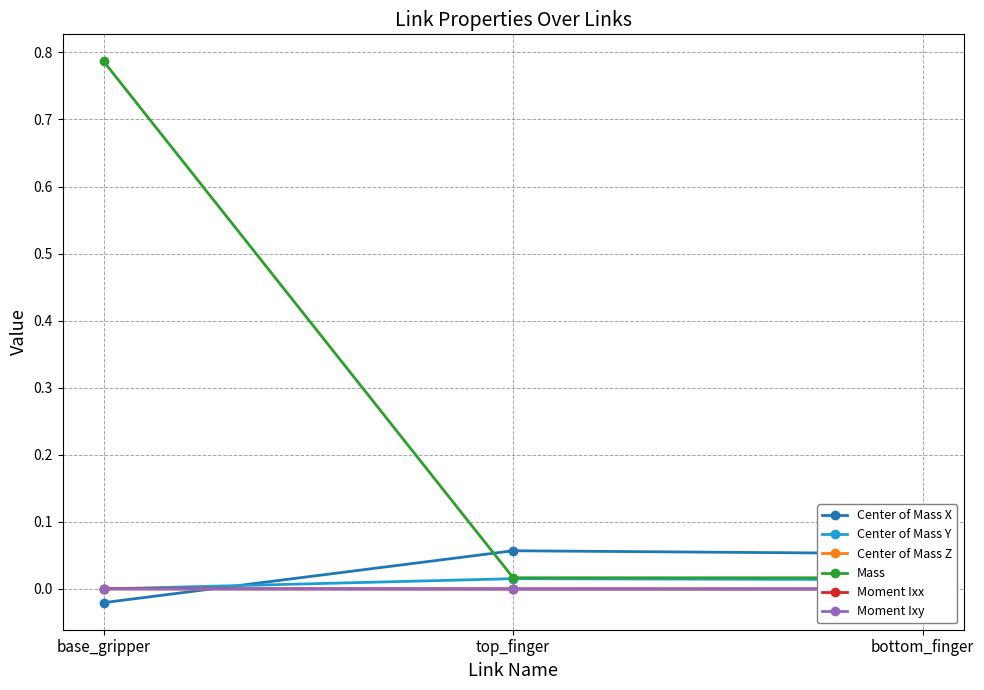

What is the difference between the second highest and minimum values in the Center of Mass X series?

0.1